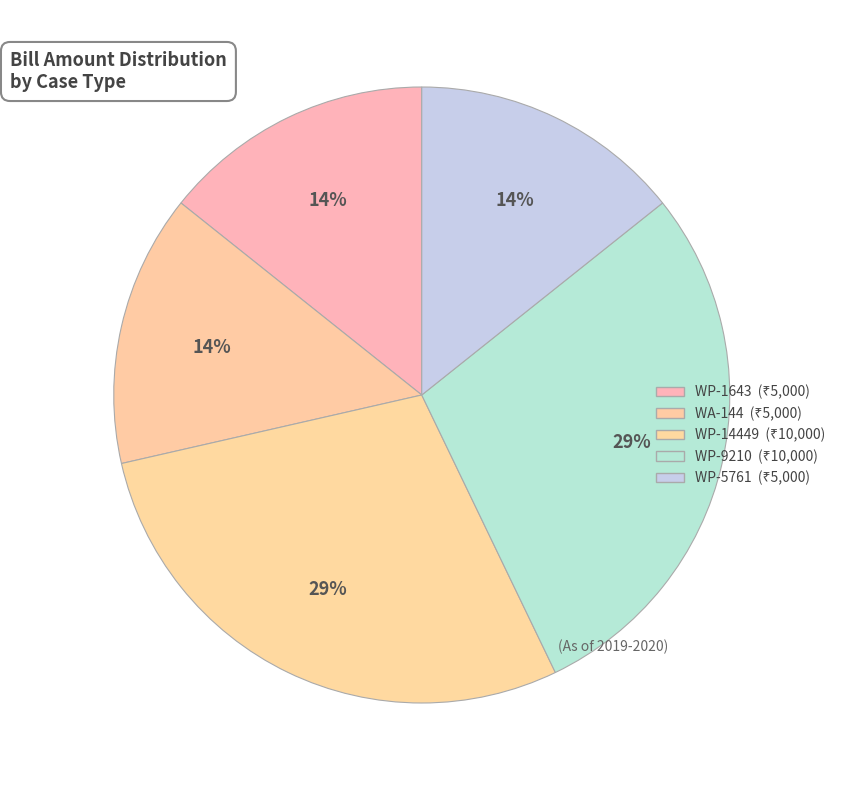

Is the sum of WP-1643 and WP-14449 greater than half?

No